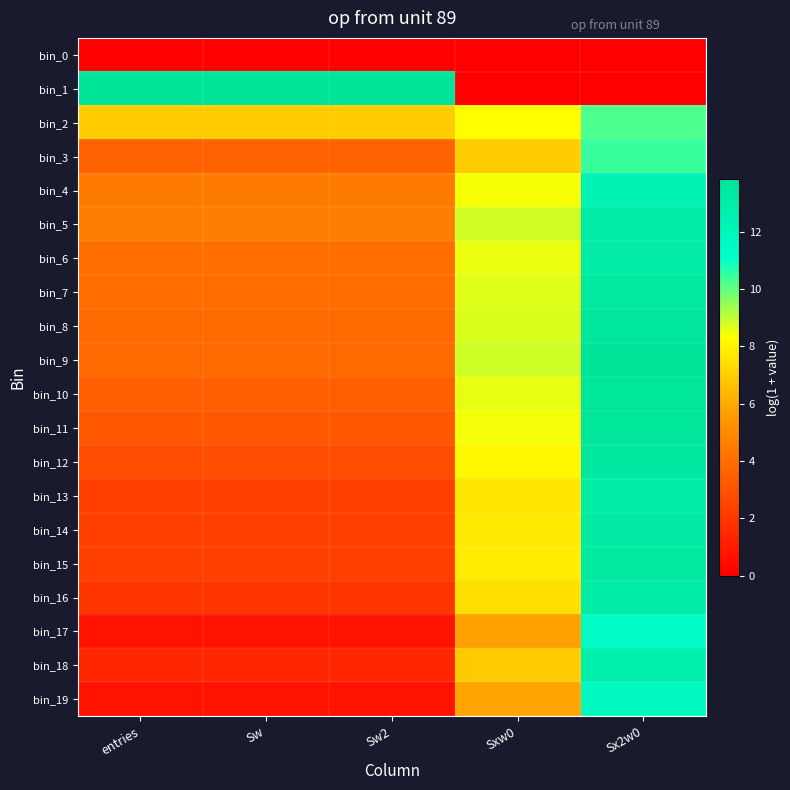

Between Sw2 and Sw, which is larger?

Sw2